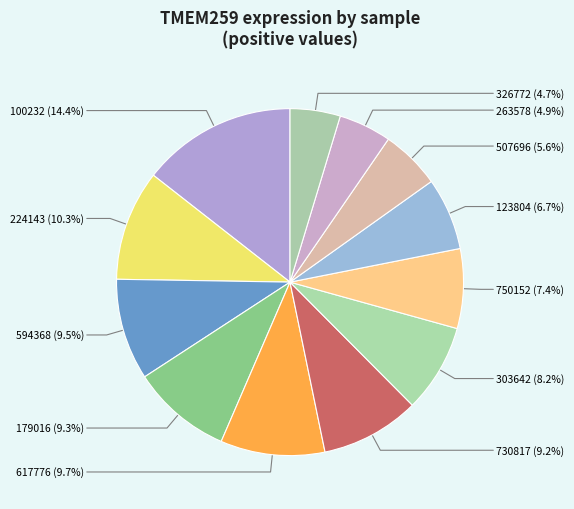

What percentage do 224143 and 326772 together represent?

15.0%